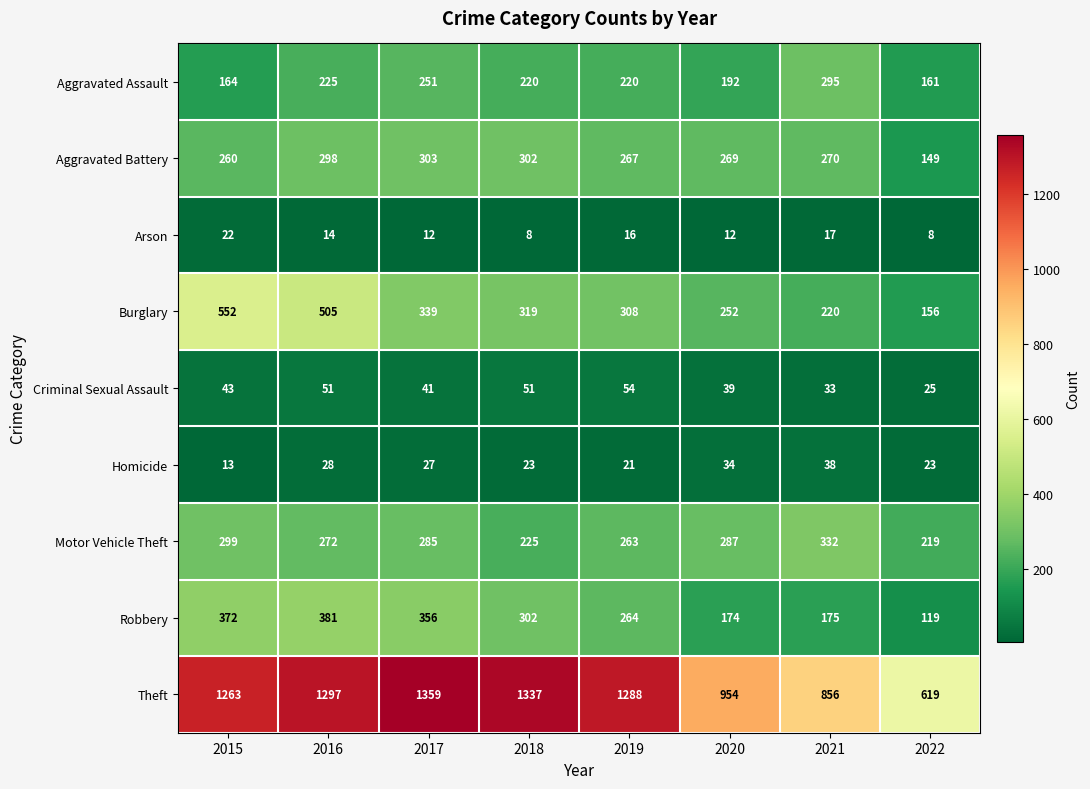

How many series are shown in this chart?

9